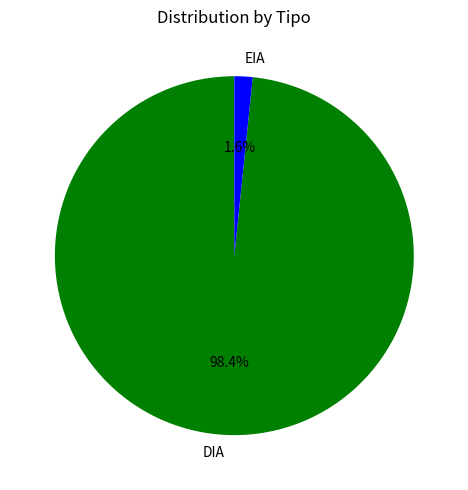

Rank the categories by value from highest to lowest.

DIA, EIA